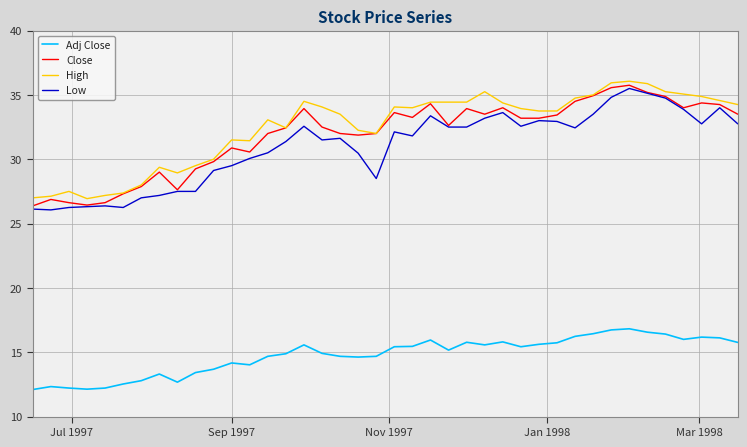

True or false: Adj Close and Low cross at least once.

False